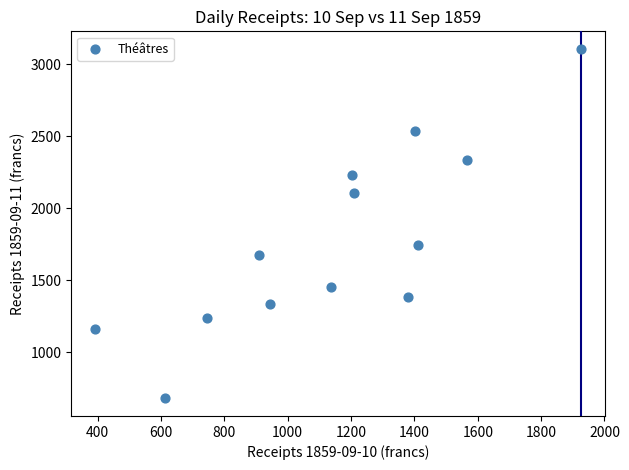

What is the range of X values (max minus min)?

1533.0